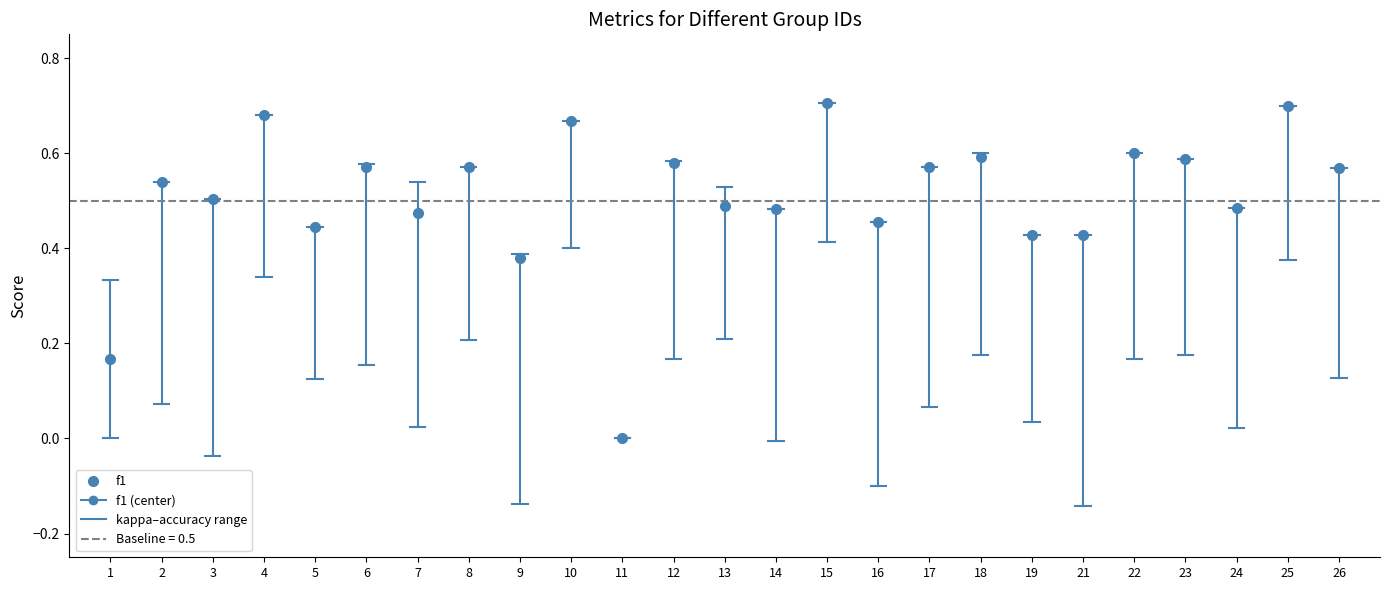

How many values in kappa are below zero?

5